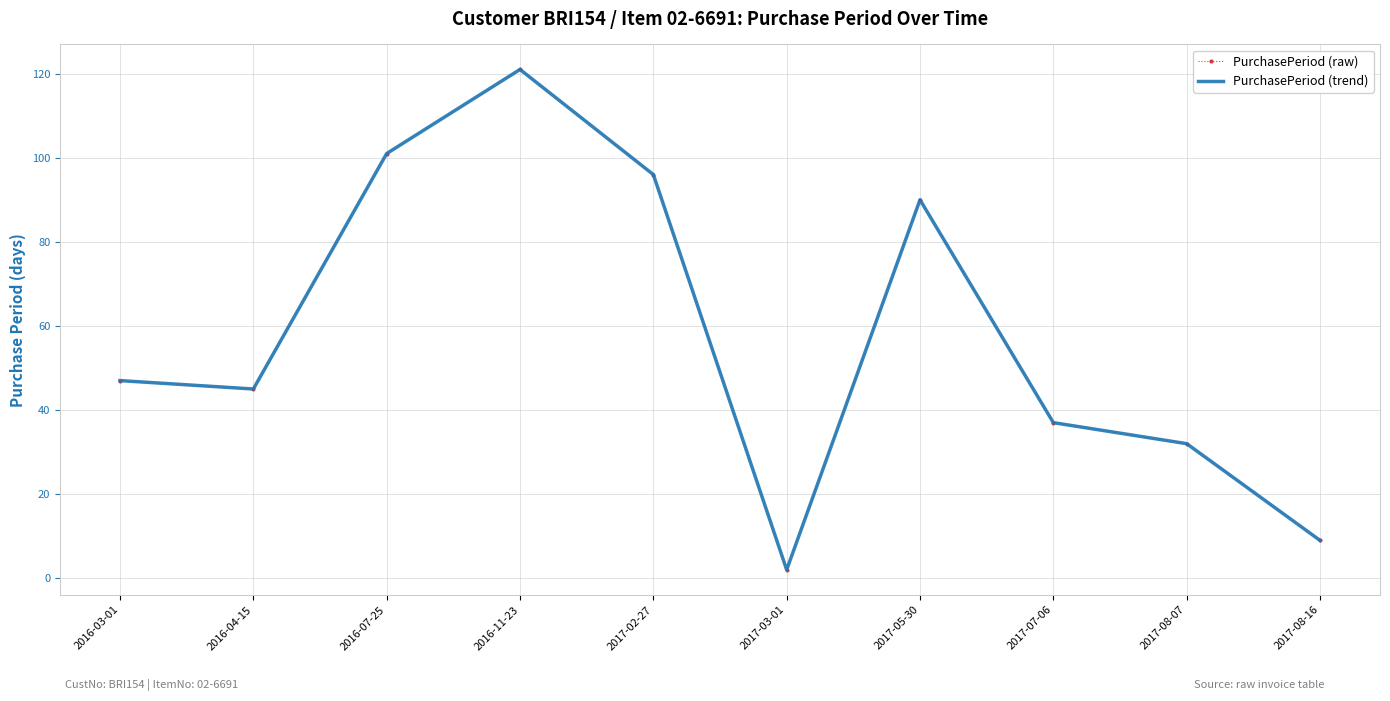

How many lines are shown in the chart?

2